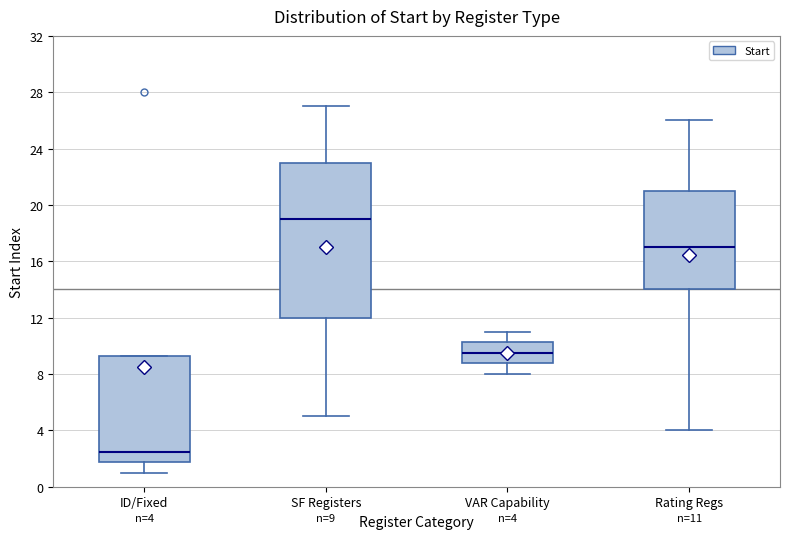

Comparing the boxes themselves (not the whiskers), which one is the tallest?

SF Registers